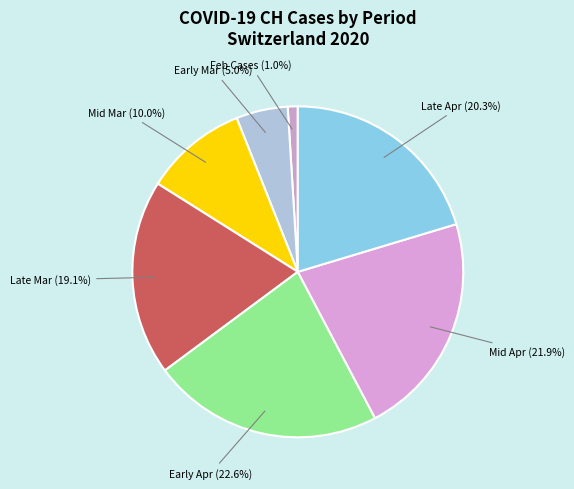

Count the number of slices in the pie.

7